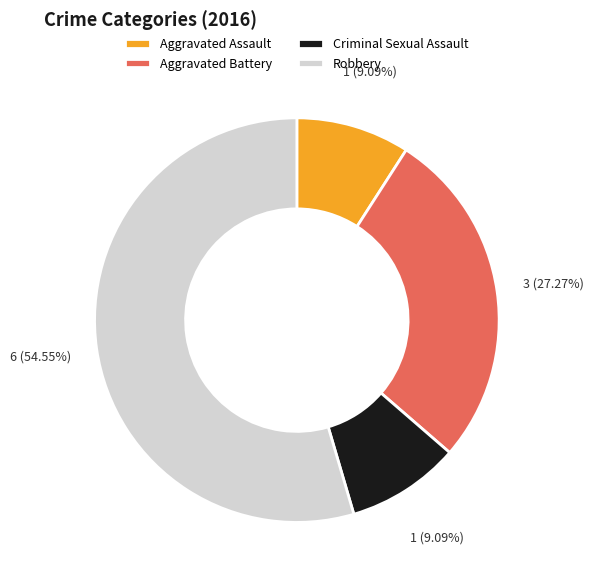

Approximately how many times larger is the value at Aggravated Assault compared to Criminal Sexual Assault?

1.0